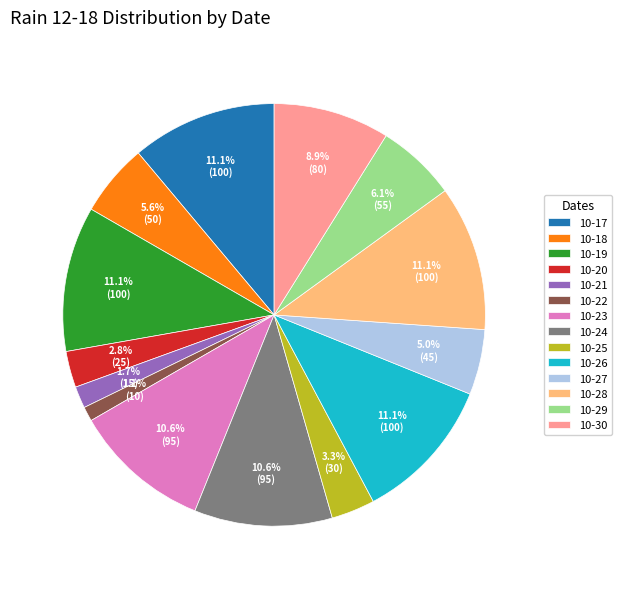

Combined, do 10-28 and 10-25 account for over 50%?

No